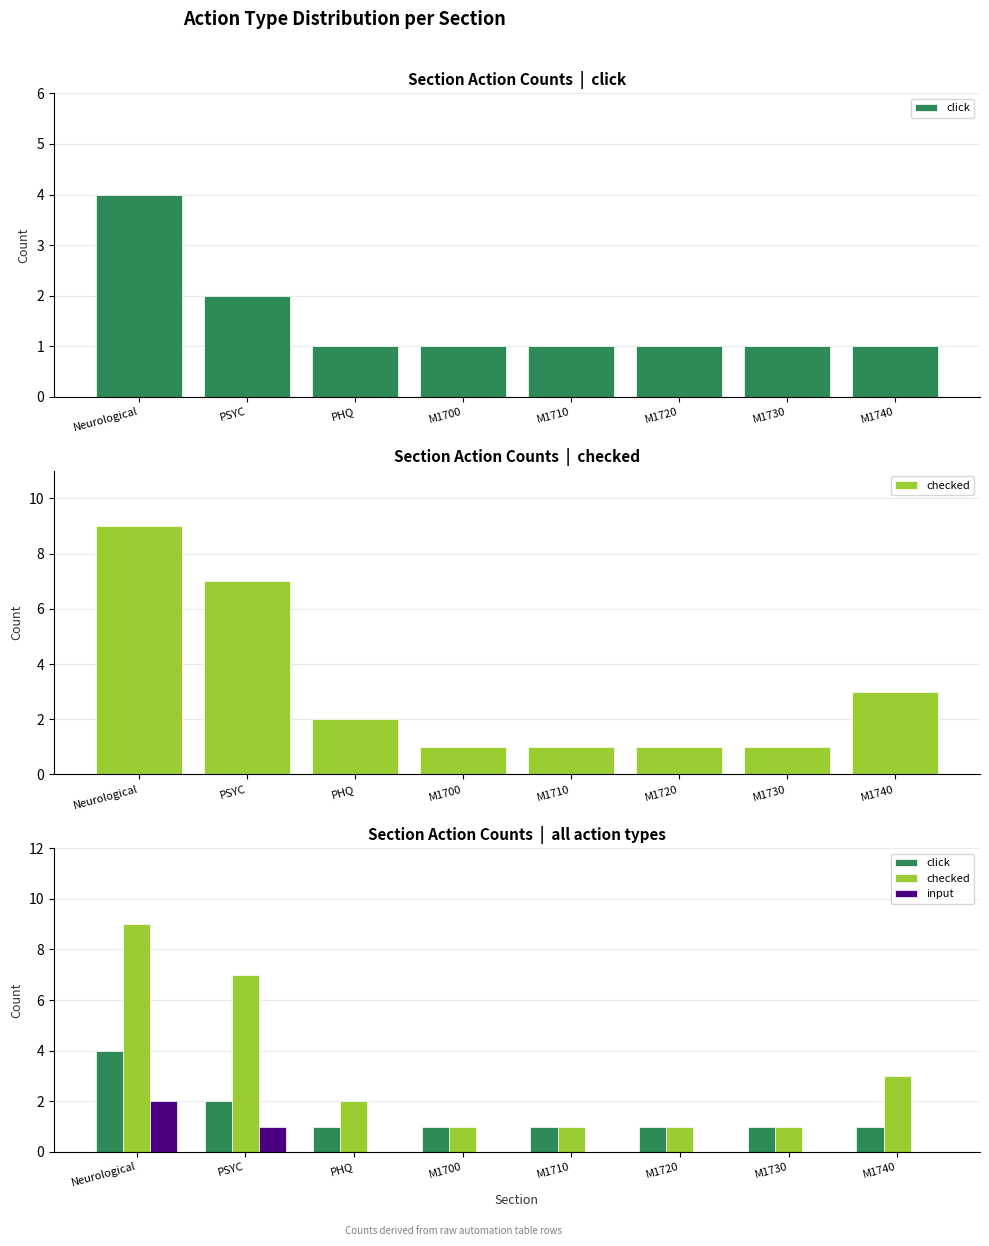

How many bars are there in each group?

3